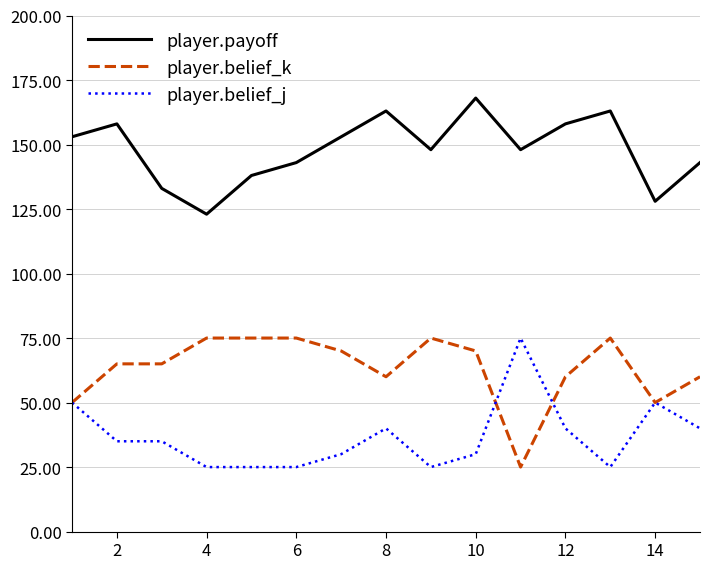

Which series has the largest total across all categories?

player.payoff